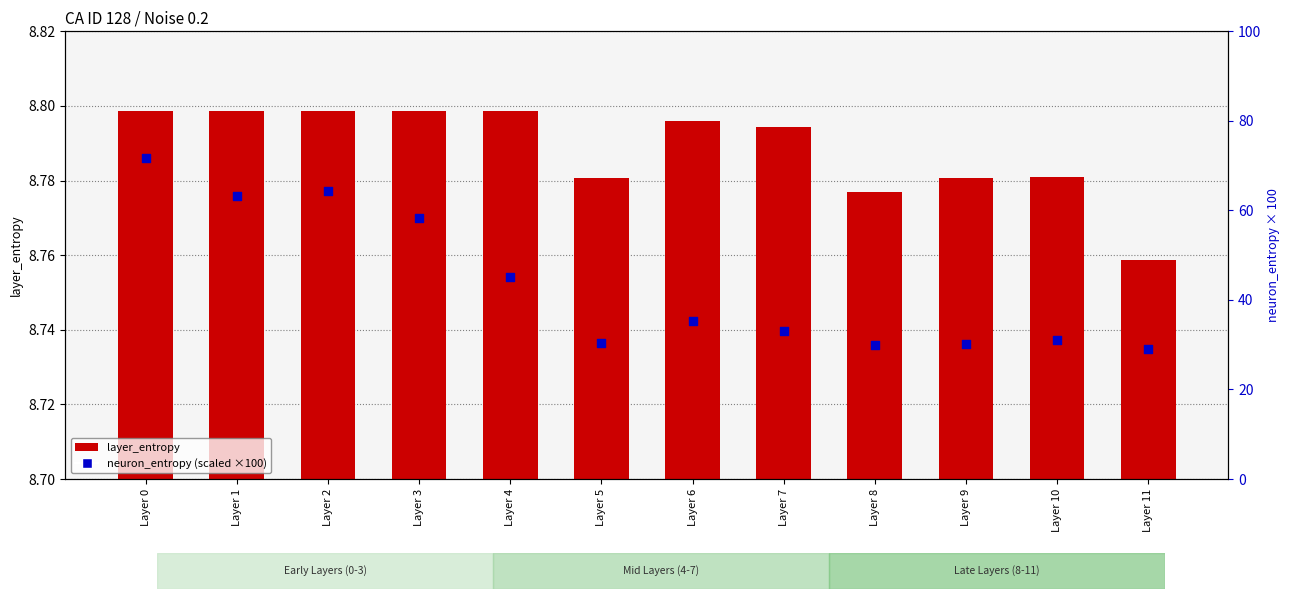

What are all the series names shown in the legend?

layer_entropy, neuron_entropy (scaled)